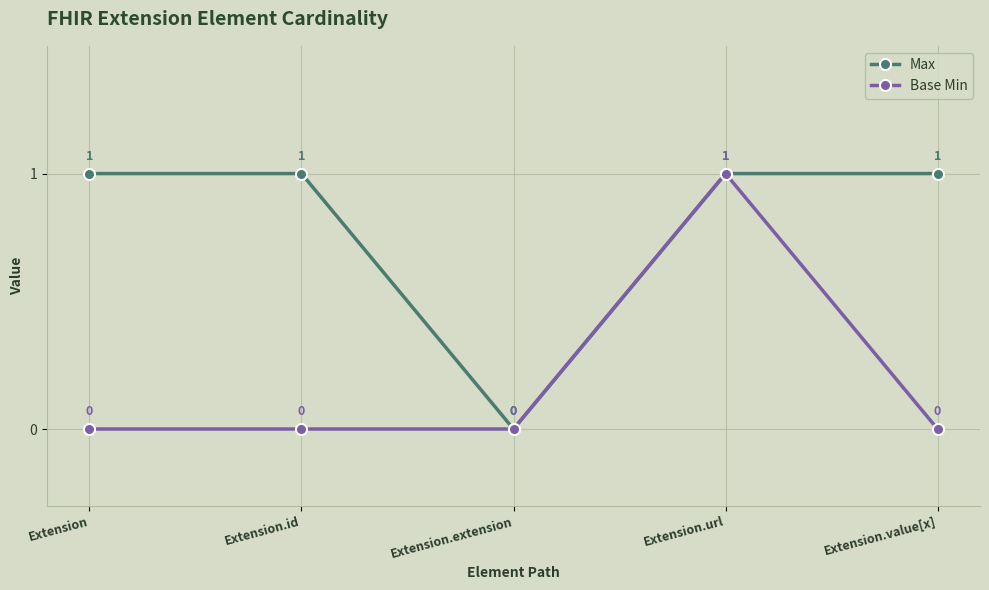

What position from the right is Extension.extension?

3